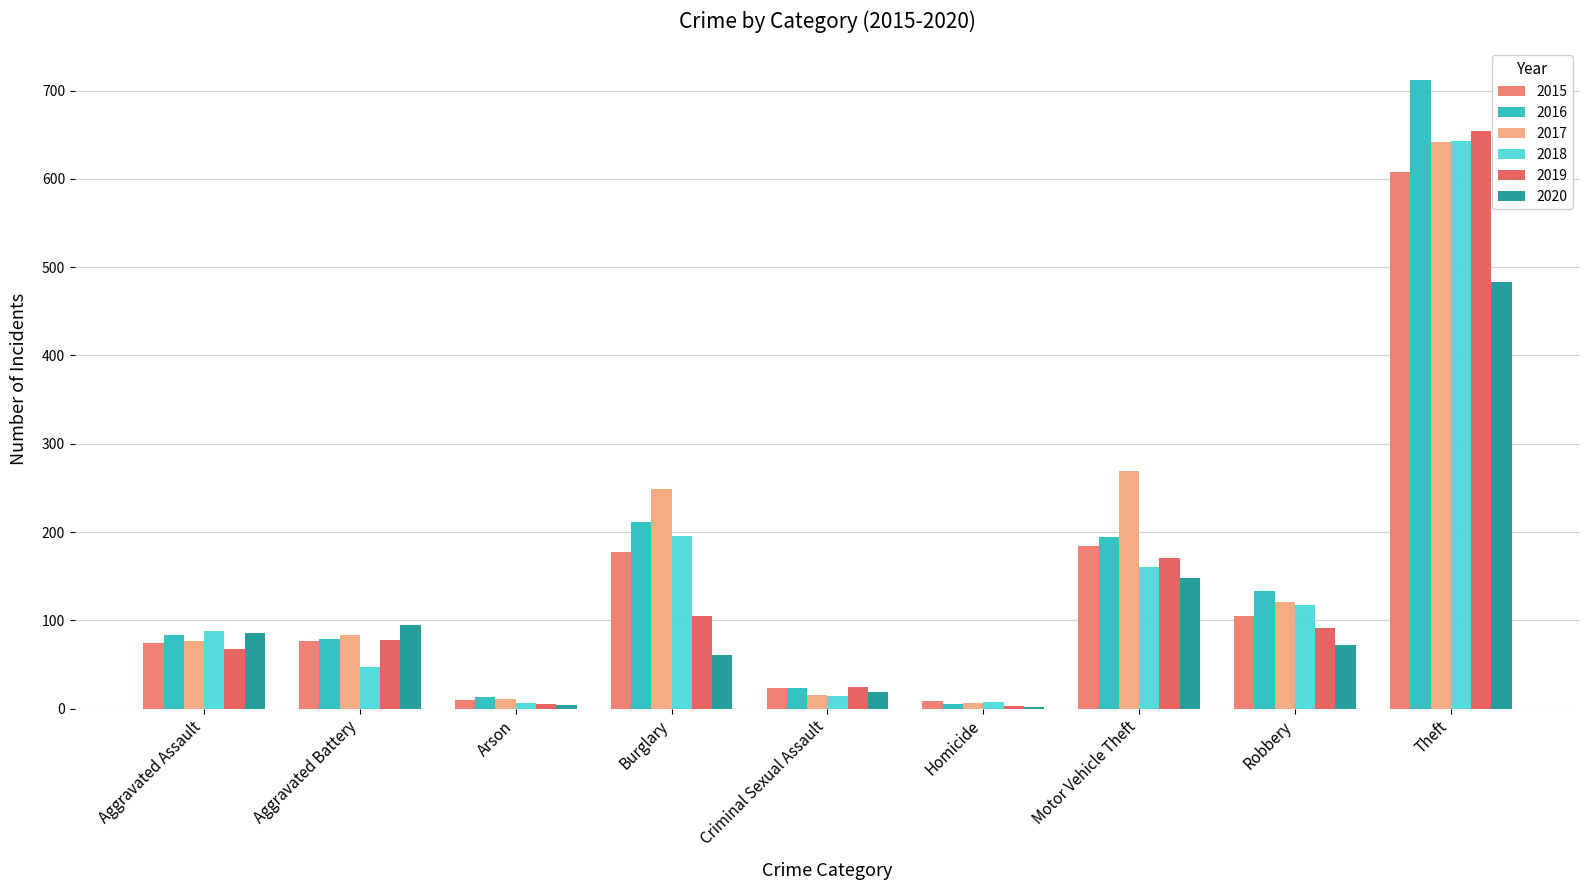

What is the highest value of the 2016 series?

712